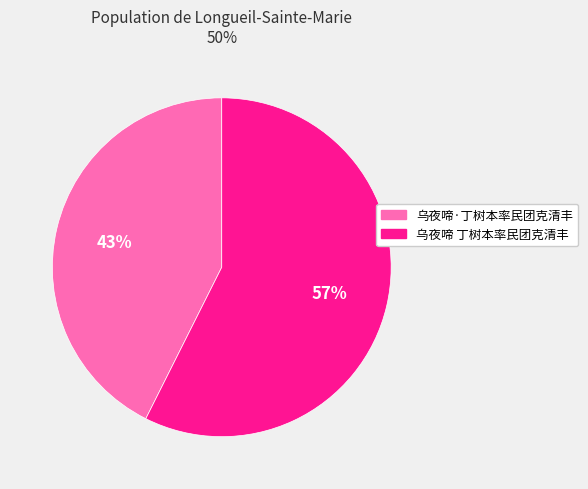

Is the sum of 乌夜啼·丁树本率民团克清丰 and 乌夜啼 丁树本率民团克清丰 greater than half?

Yes